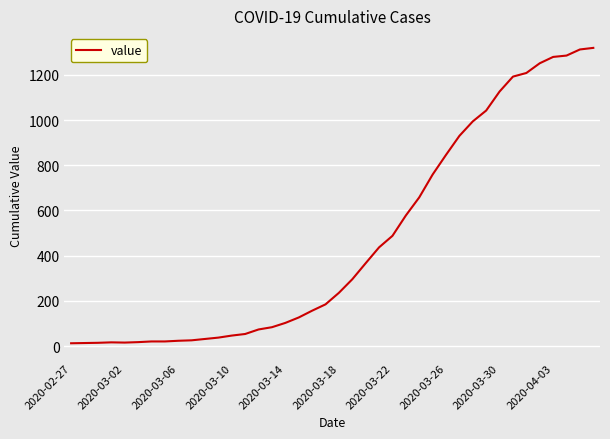

How many categories are shown in the chart?

40